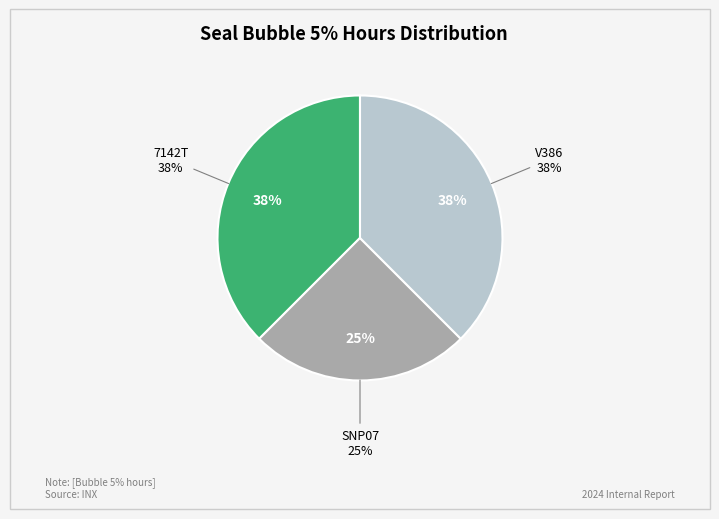

Does 7142T account for over 50% of the chart?

No